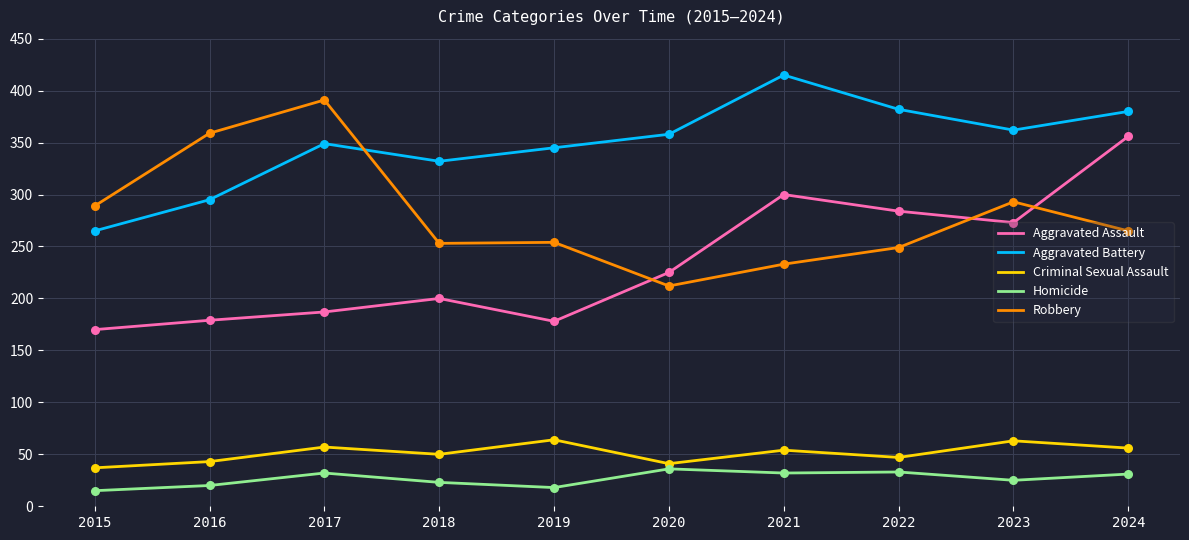

What is the difference between the highest and lowest values at 2024?

349